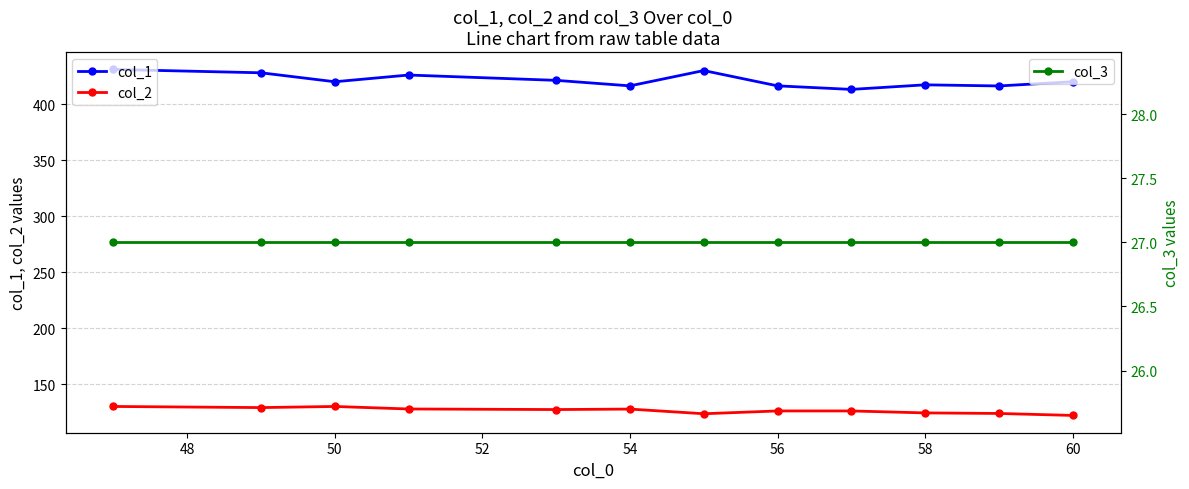

True or false: col_3 and col_2 intersect in this chart.

False